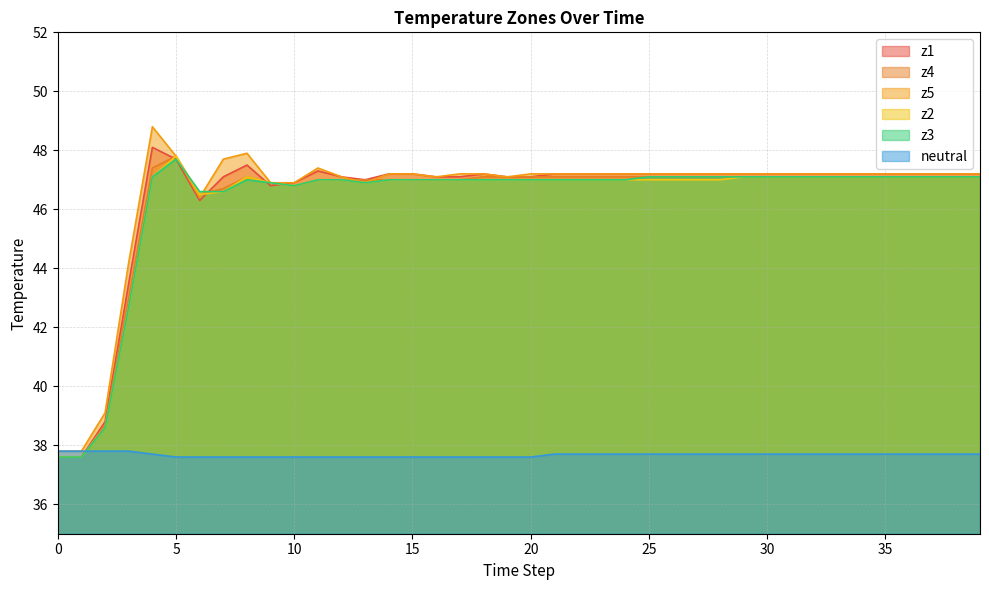

Rank the series by their maximum value, from highest to lowest.

z5, z1, z4, z2, z3, neutral